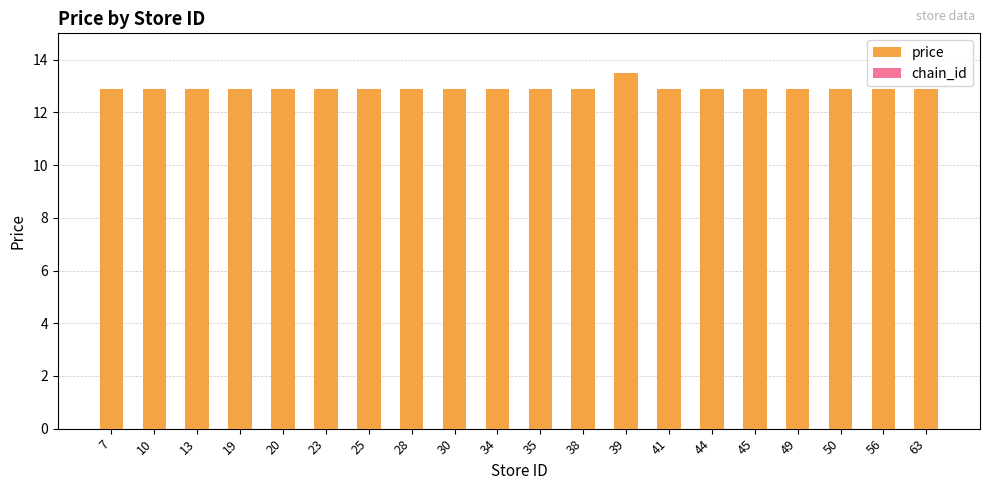

At how many categories does at least one series exceed 13?

1